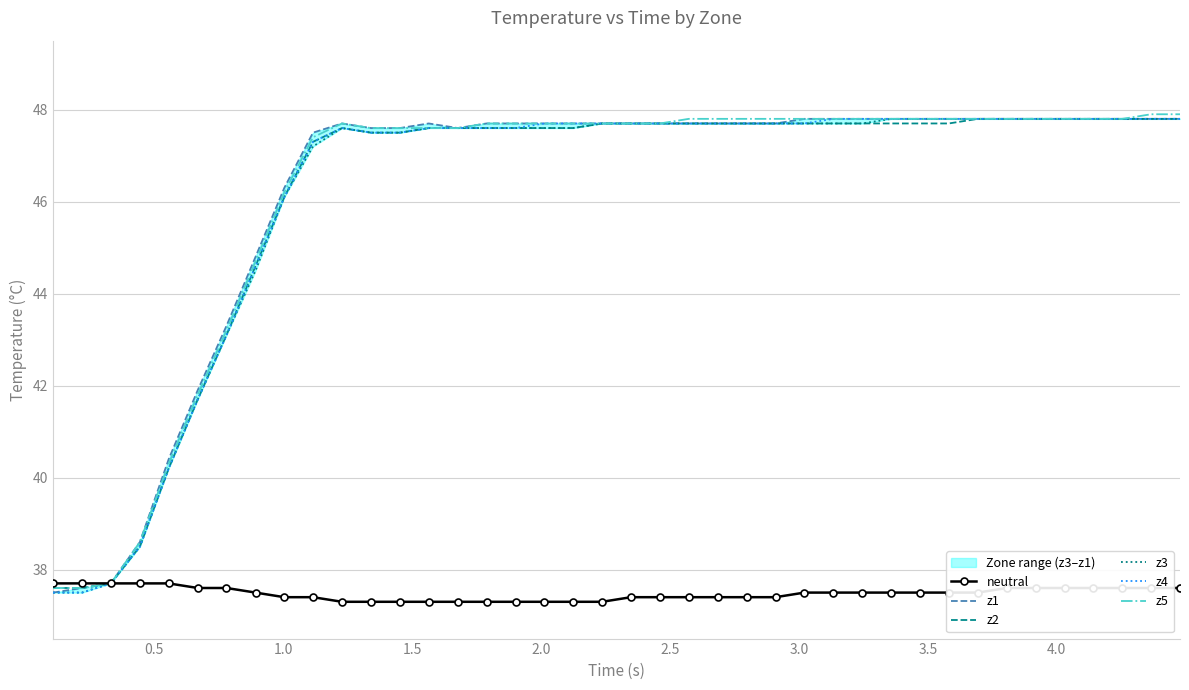

True or false: z2 and z3 intersect in this chart.

False